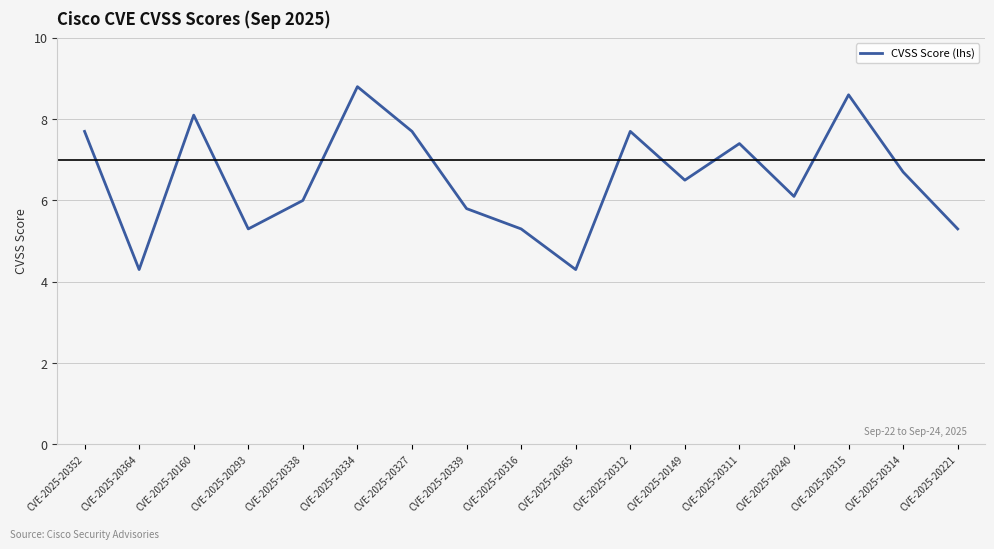

Reading right to left, extract all data points from this chart.

5.3	6.7	8.6	6.1	7.4	6.5	7.7	4.3	5.3	5.8	7.7	8.8	6.0	5.3	8.1	4.3	7.7